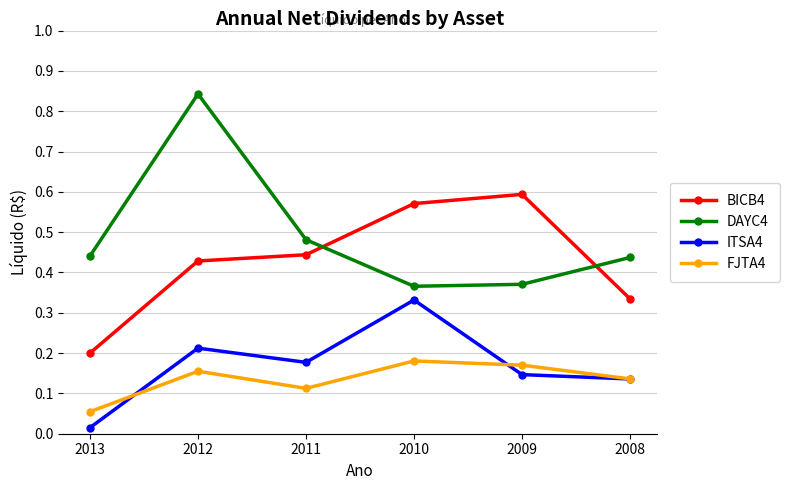

At which category is the sum across all series the highest?

2012